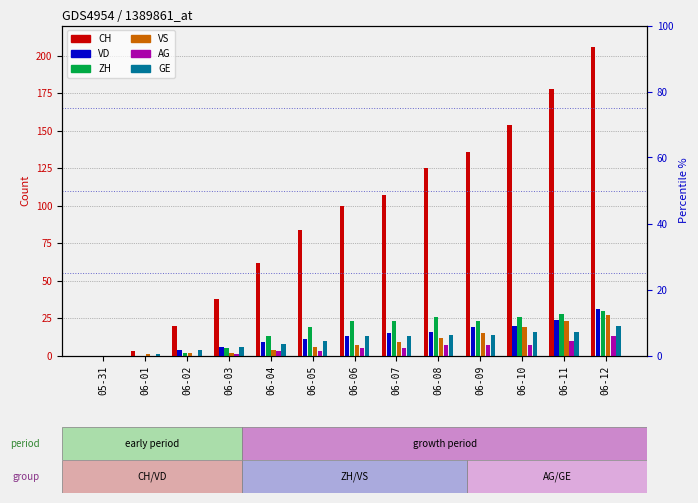

Reading left to right, list all the values displayed in this chart.

CH: 0	3	20	38	62	84	100	107	125	136	154	178	206
VD: 0	0	4	6	9	11	13	15	16	19	20	24	31
ZH: 0	0	2	5	13	19	23	23	26	23	26	28	30
VS: 0	1	2	2	4	6	7	9	12	15	19	23	27
AG: 0	0	0	1	3	3	5	5	7	7	7	10	13
GE: 0	1	4	6	8	10	13	13	14	14	16	16	20